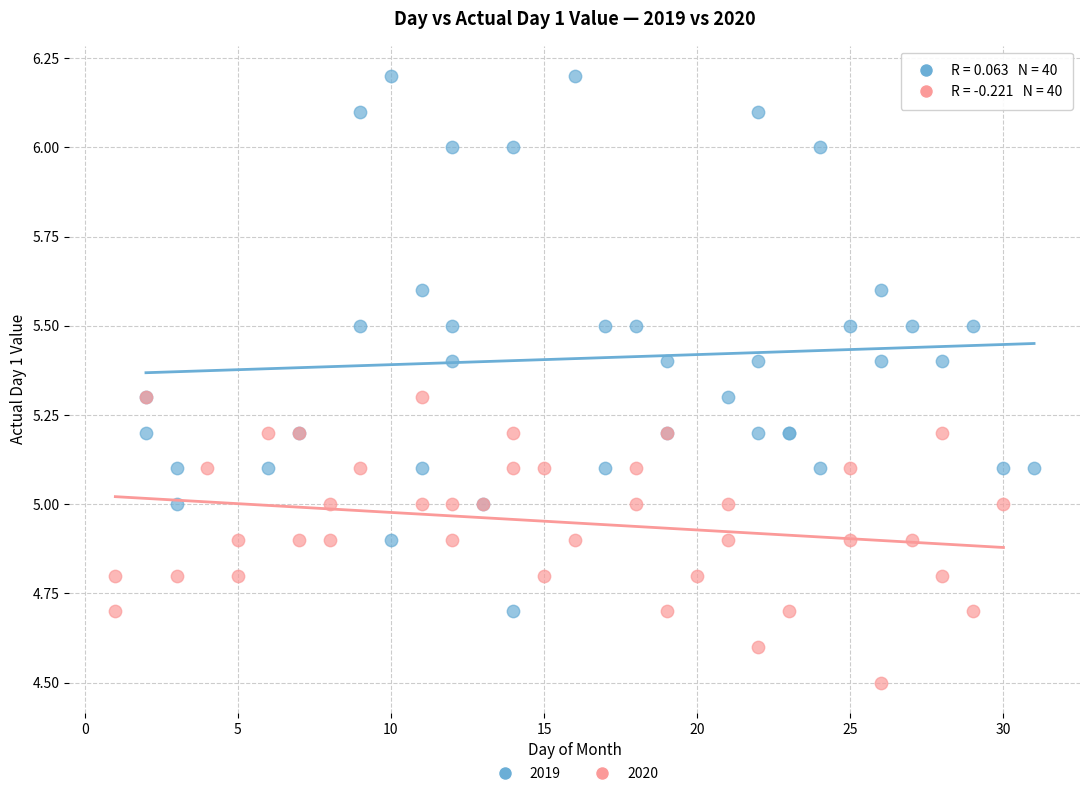

Which series has the widest spread of Y values?

2019